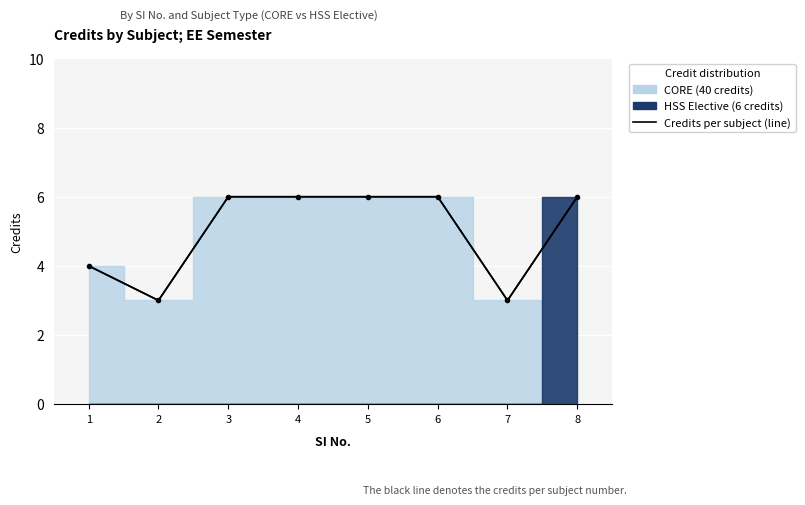

Rank the categories by value from highest to lowest.

3, 4, 5, 6, 8, 1, 2, 7